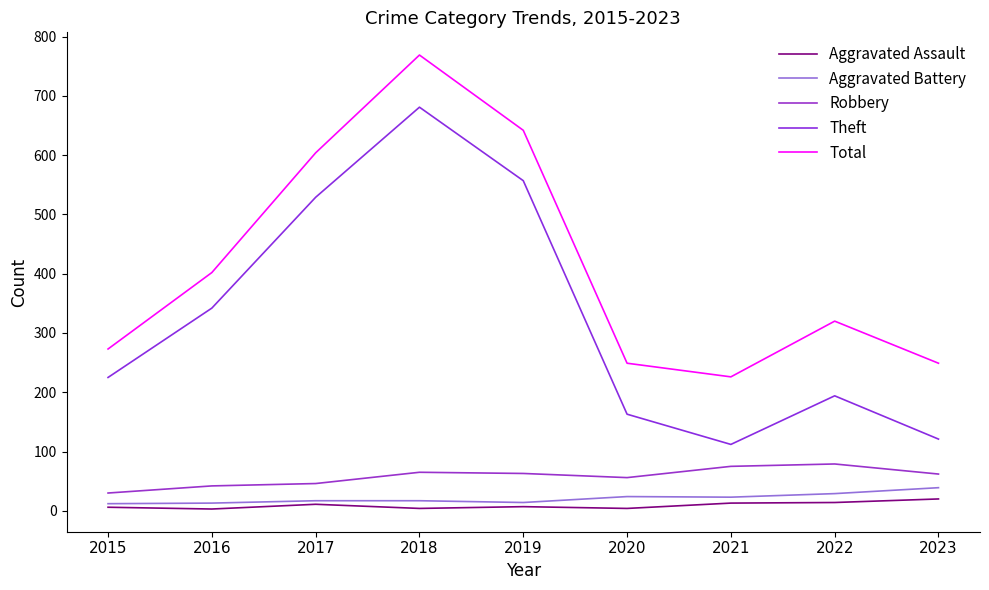

What is the difference between the maximum and minimum values in the Aggravated Battery series?

27